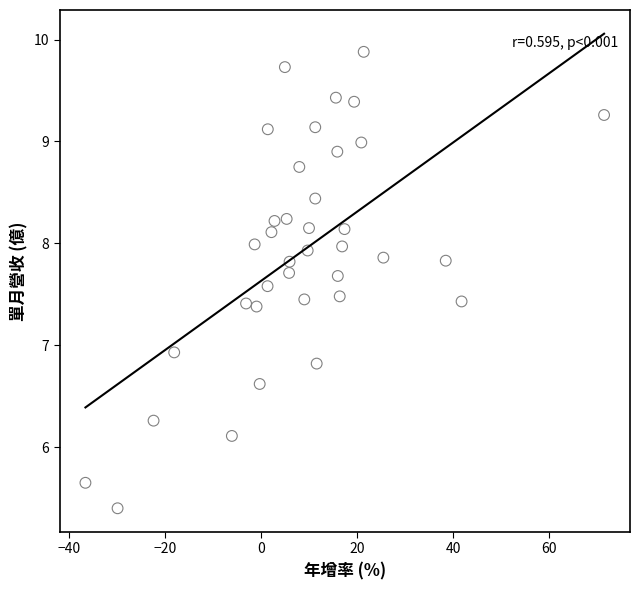

What Y value in the scatter plot is closest to 7?

6.9